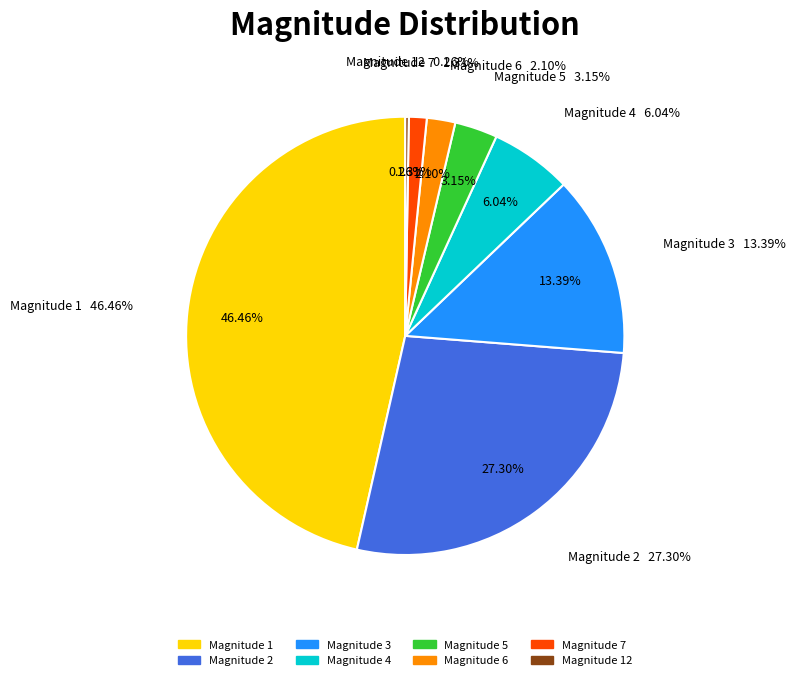

The 12 slice represents 1% of the pie. True or false?

False